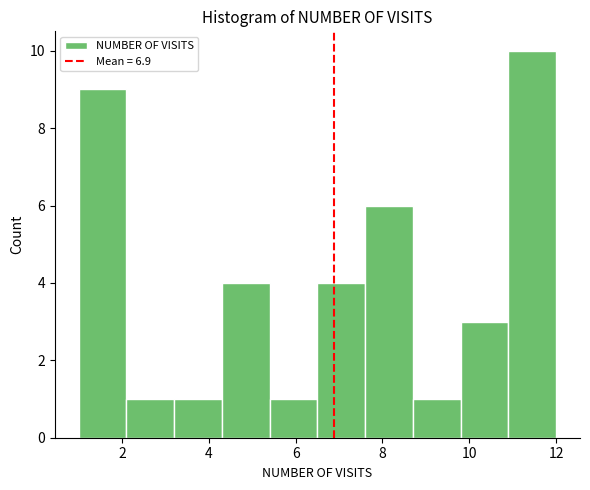

Reading left to right, list every bar in this chart as the range it spans on the x-axis followed by its height. Neither the bar edges nor the heights are printed on the chart, so give them approximately, as read against the axes.

1.0 to 2.1: 9
2.1 to 3.2: 1
3.2 to 4.3: 1
4.3 to 5.4: 4
5.4 to 6.5: 1
6.5 to 7.6: 4
7.6 to 8.7: 6
8.7 to 9.8: 1
9.8 to 10.9: 3
10.9 to 12.0: 10